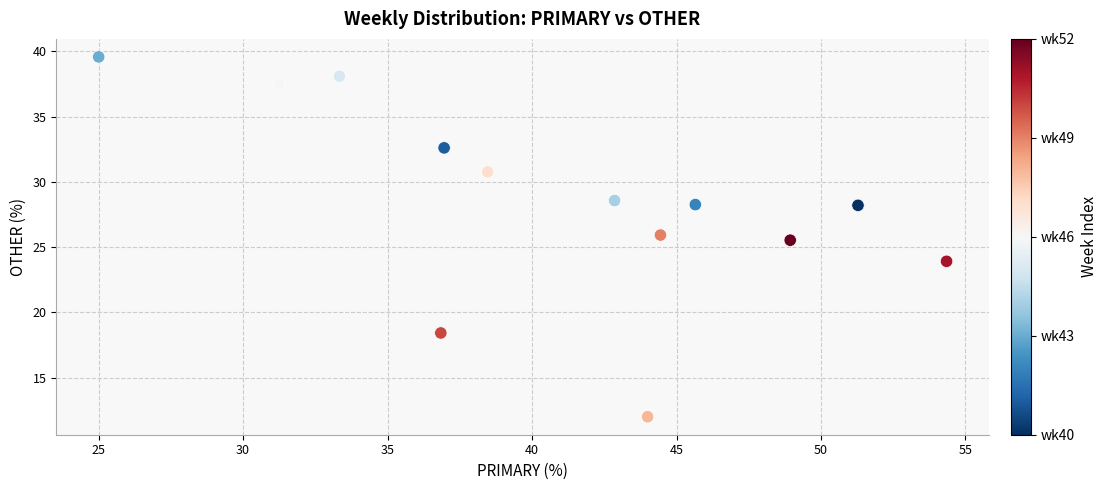

What Y value in the scatter plot is closest to 25?

25.5